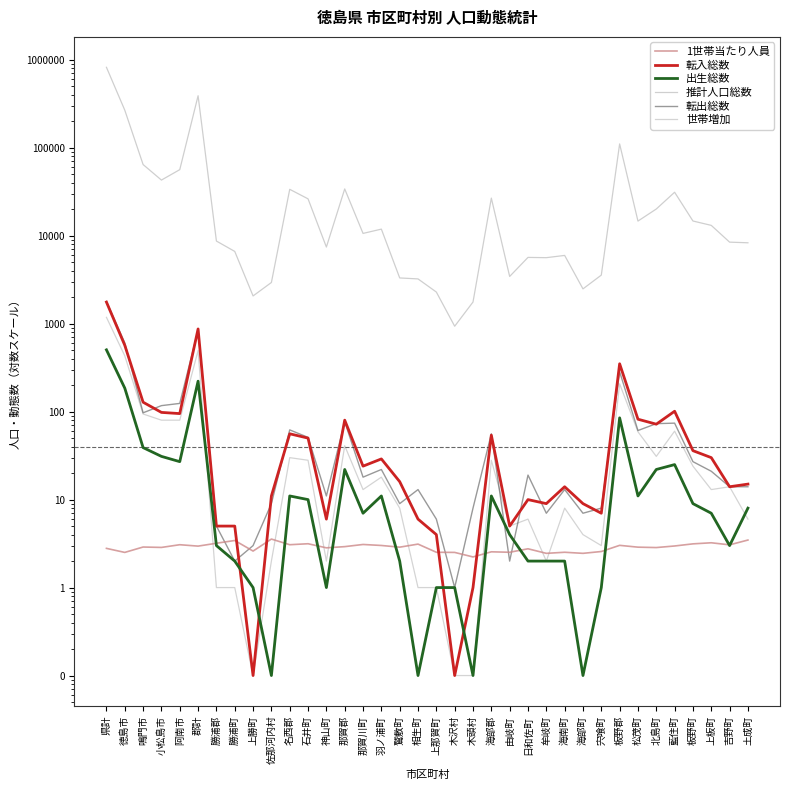

Reading left to right, transcribe all the data shown in this chart.

1世帯当たり人員: 県計=2.8	徳島市=2.5	鳴門市=2.9	小松島市=2.9	阿南市=3.1	郡計=3.0	勝浦郡=3.2	勝浦町=3.4	上勝町=2.6	佐那河内村=3.6	名西郡=3.1	石井町=3.1	神山町=2.8	那賀郡=2.9	那賀川町=3.1	羽ノ浦町=3.0	鷲敷町=2.9	相生町=3.1	上那賀町=2.5	木沢村=2.5	木頭村=2.2	海部郡=2.5	由岐町=2.5	日和佐町=2.8	牟岐町=2.5	海南町=2.5	海部町=2.5	宍喰町=2.6	板野郡=3.0	松茂町=2.9	北島町=2.9	藍住町=3.0	板野町=3.1	上板町=3.2	吉野町=3.1	土成町=3.5
転入総数: 県計=1760.0	徳島市=568.0	鳴門市=128.0	小松島市=98.0	阿南市=95.0	郡計=871.0	勝浦郡=5.0	勝浦町=5.0	上勝町=0.1	佐那河内村=11.0	名西郡=56.0	石井町=50.0	神山町=6.0	那賀郡=80.0	那賀川町=24.0	羽ノ浦町=29.0	鷲敷町=16.0	相生町=6.0	上那賀町=4.0	木沢村=0.1	木頭村=1.0	海部郡=54.0	由岐町=5.0	日和佐町=10.0	牟岐町=9.0	海南町=14.0	海部町=9.0	宍喰町=7.0	板野郡=350.0	松茂町=82.0	北島町=72.0	藍住町=101.0	板野町=36.0	上板町=30.0	吉野町=14.0	土成町=15.0
出生総数: 県計=504.0	徳島市=185.0	鳴門市=39.0	小松島市=31.0	阿南市=27.0	郡計=222.0	勝浦郡=3.0	勝浦町=2.0	上勝町=1.0	佐那河内村=0.1	名西郡=11.0	石井町=10.0	神山町=1.0	那賀郡=22.0	那賀川町=7.0	羽ノ浦町=11.0	鷲敷町=2.0	相生町=0.1	上那賀町=1.0	木沢村=1.0	木頭村=0.1	海部郡=11.0	由岐町=4.0	日和佐町=2.0	牟岐町=2.0	海南町=2.0	海部町=0.1	宍喰町=1.0	板野郡=85.0	松茂町=11.0	北島町=22.0	藍住町=25.0	板野町=9.0	上板町=7.0	吉野町=3.0	土成町=8.0
推計人口総数: 県計=820647.0	徳島市=267296.0	鳴門市=64389.0	小松島市=42877.0	阿南市=56321.0	郡計=389764.0	勝浦郡=8691.0	勝浦町=6625.0	上勝町=2066.0	佐那河内村=2938.0	名西郡=33657.0	石井町=26228.0	神山町=7429.0	那賀郡=34008.0	那賀川町=10613.0	羽ノ浦町=11876.0	鷲敷町=3309.0	相生町=3226.0	上那賀町=2287.0	木沢村=935.0	木頭村=1762.0	海部郡=26745.0	由岐町=3441.0	日和佐町=5664.0	牟岐町=5625.0	海南町=5966.0	海部町=2485.0	宍喰町=3564.0	板野郡=110487.0	松茂町=14660.0	北島町=20104.0	藍住町=31185.0	板野町=14688.0	上板町=13098.0	吉野町=8447.0	土成町=8305.0
転出総数: 県計=1786.0	徳島市=604.0	鳴門市=97.0	小松島市=117.0	阿南市=124.0	郡計=844.0	勝浦郡=5.0	勝浦町=2.0	上勝町=3.0	佐那河内村=9.0	名西郡=62.0	石井町=51.0	神山町=11.0	那賀郡=77.0	那賀川町=18.0	羽ノ浦町=22.0	鷲敷町=9.0	相生町=13.0	上那賀町=6.0	木沢村=1.0	木頭村=8.0	海部郡=56.0	由岐町=2.0	日和佐町=19.0	牟岐町=7.0	海南町=13.0	海部町=7.0	宍喰町=8.0	板野郡=284.0	松茂町=61.0	北島町=73.0	藍住町=74.0	板野町=27.0	上板町=21.0	吉野町=14.0	土成町=14.0
世帯増加: 県計=1180.0	徳島市=431.0	鳴門市=94.0	小松島市=80.0	阿南市=80.0	郡計=495.0	勝浦郡=1.0	勝浦町=1.0	上勝町=0.1	佐那河内村=2.0	名西郡=30.0	石井町=28.0	神山町=2.0	那賀郡=41.0	那賀川町=13.0	羽ノ浦町=18.0	鷲敷町=8.0	相生町=1.0	上那賀町=1.0	木沢村=0.1	木頭村=0.1	海部郡=28.0	由岐町=5.0	日和佐町=6.0	牟岐町=2.0	海南町=8.0	海部町=4.0	宍喰町=3.0	板野郡=207.0	松茂町=59.0	北島町=31.0	藍住町=60.0	板野町=24.0	上板町=13.0	吉野町=14.0	土成町=6.0